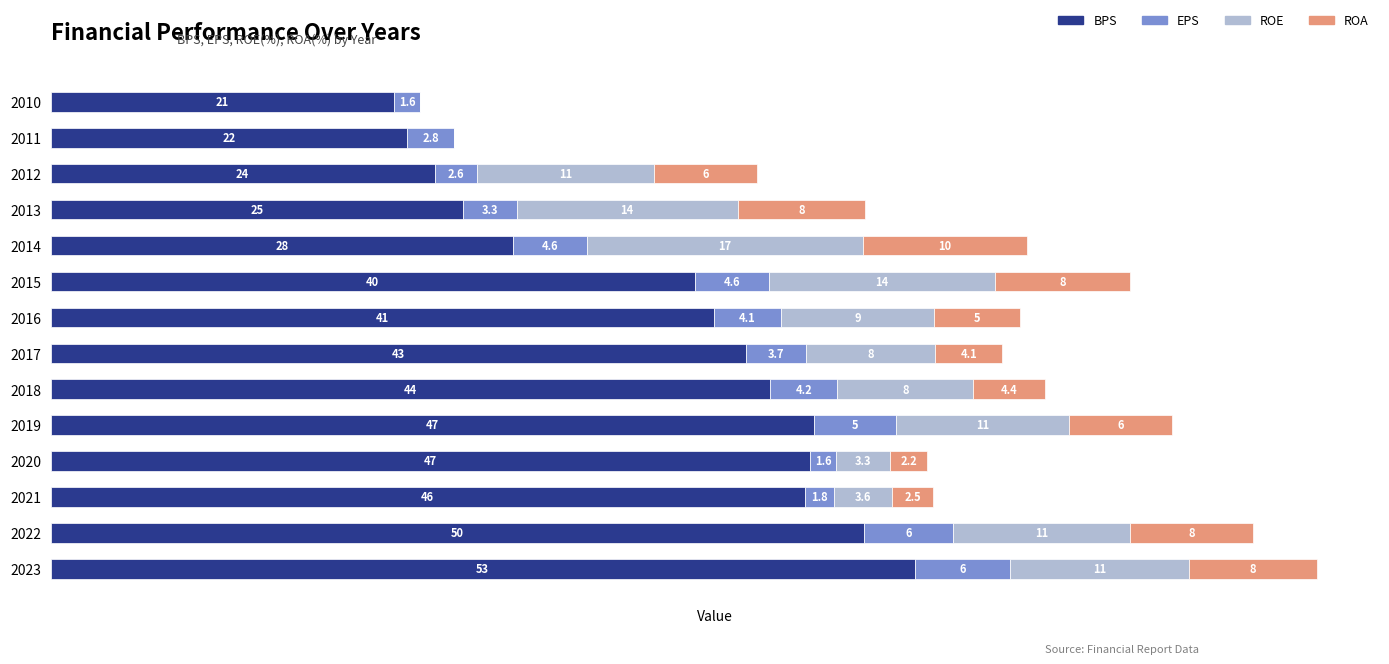

What are all the series names shown in the legend?

BPS, EPS, ROE, ROA